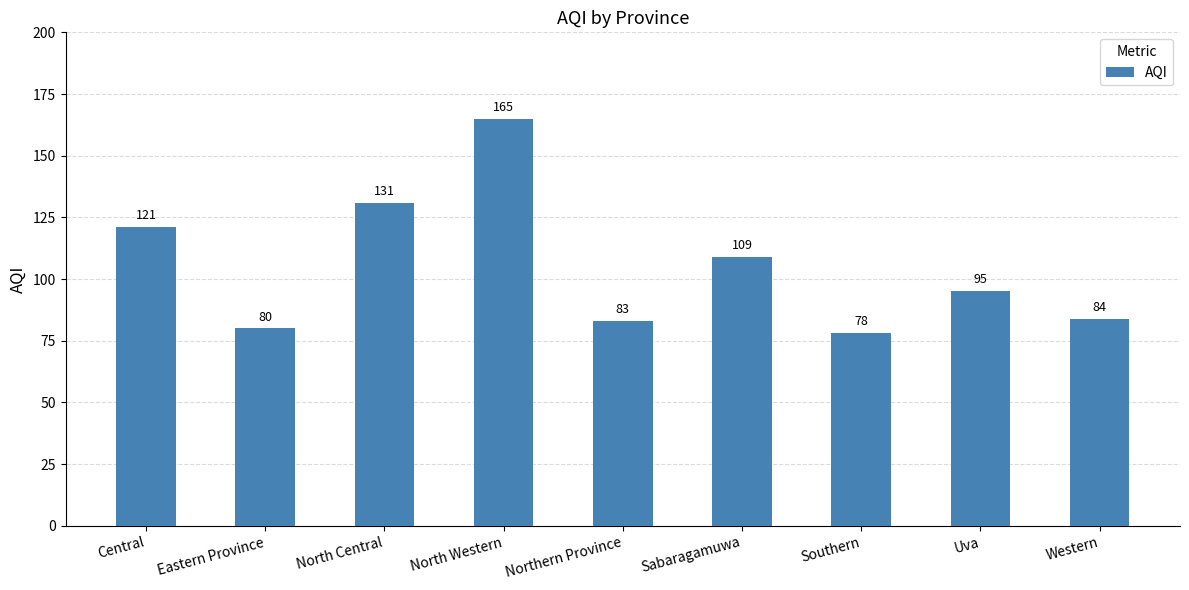

What value does the data have at Eastern Province, to the nearest 5?

80